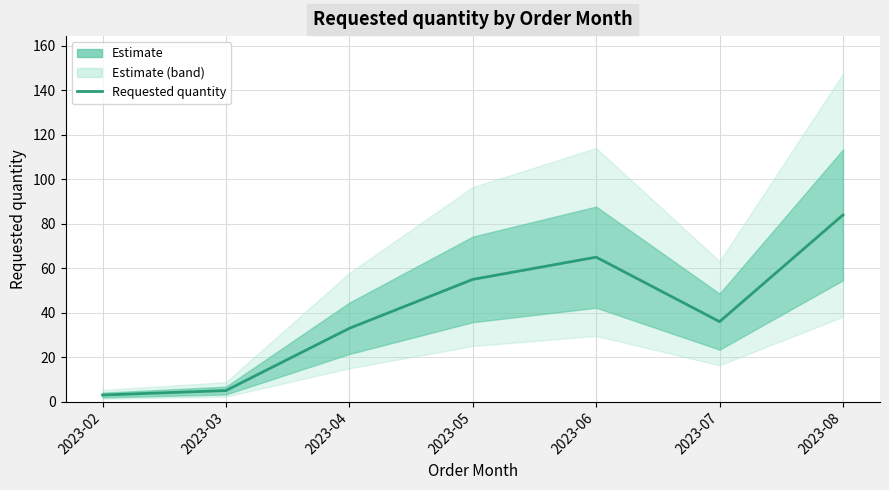

How many points are higher than both their immediate neighbors (excluding endpoints)?

1